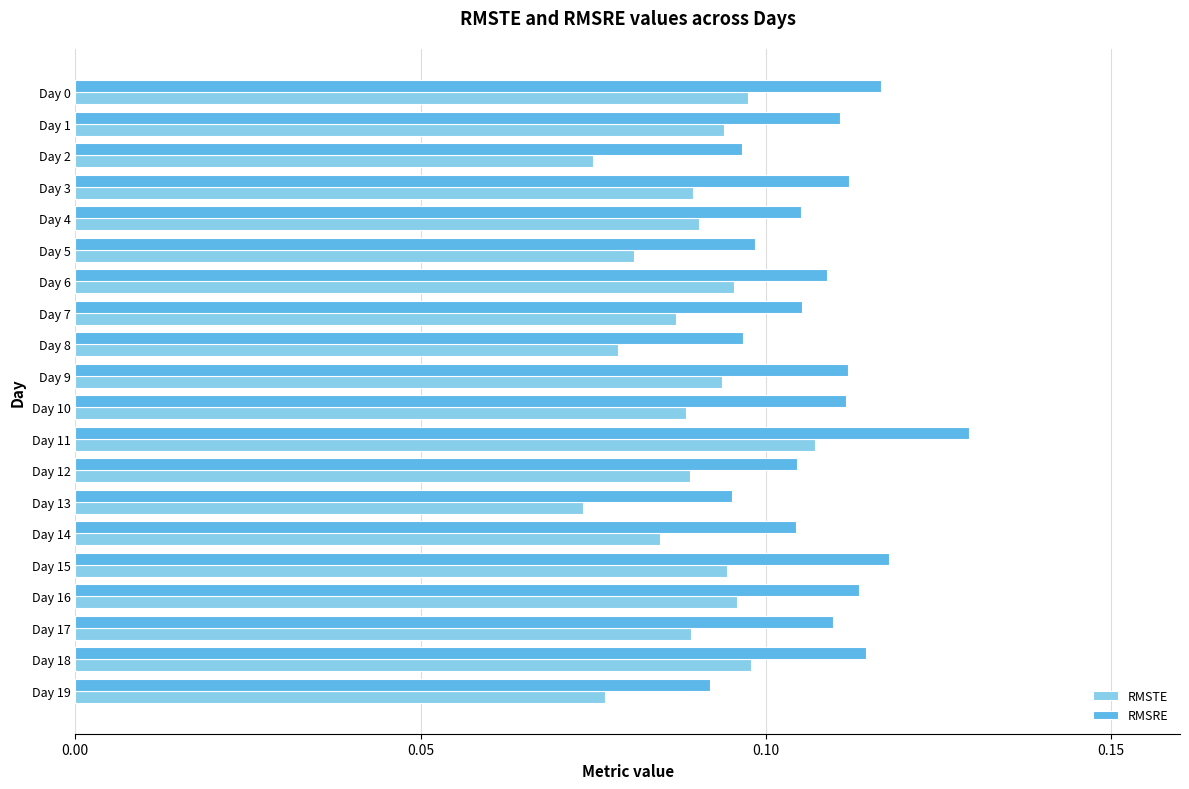

True or false: RMSTE has a value of 0.1 at Day 2.

True